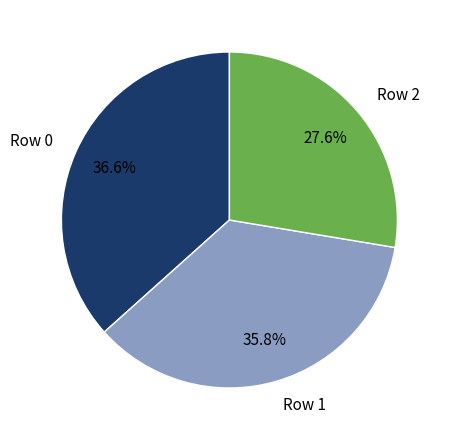

Does any single category account for the majority?

No